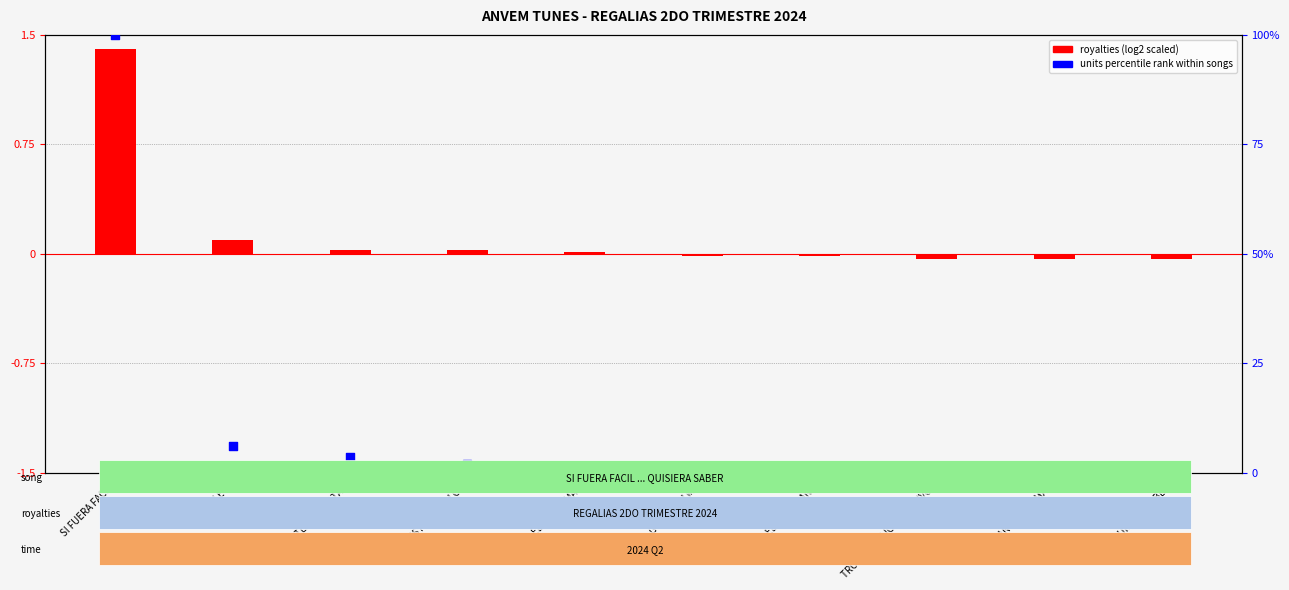

Is the value of royalties (scaled) at EL DOBLE R greater than the value of units percentile rank at EL DOBLE R?

No